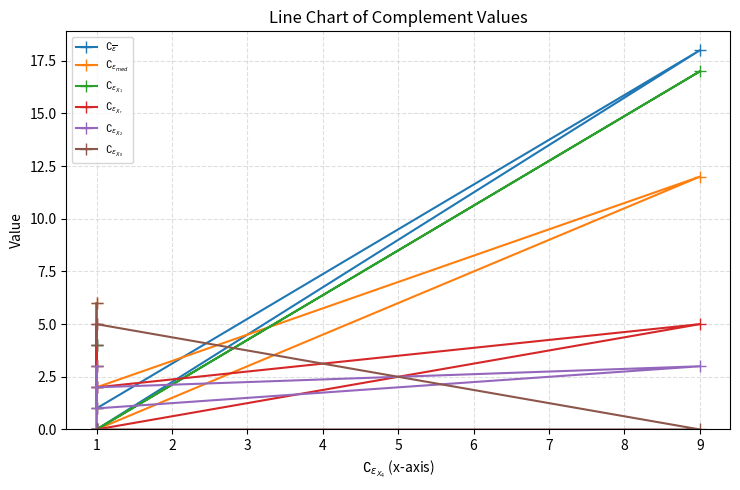

How many distinct data groups are displayed?

6